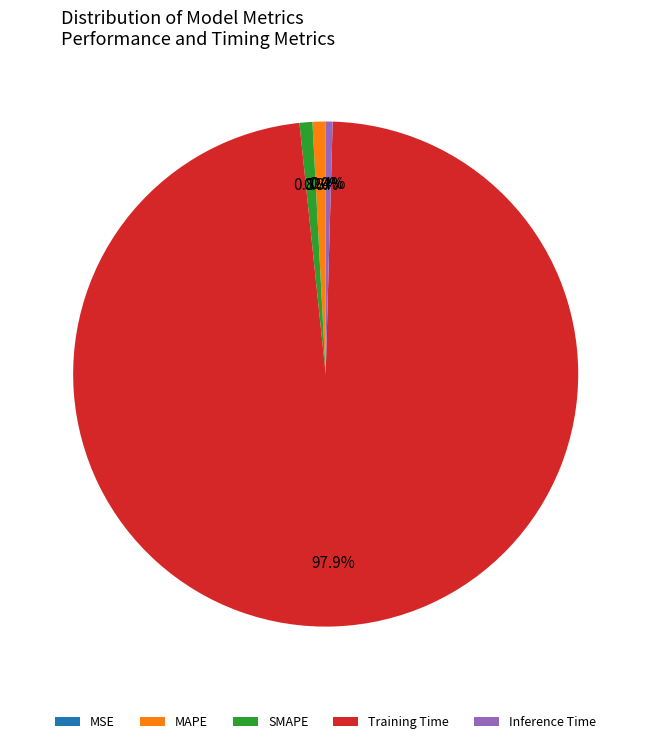

To the nearest percent, what portion does Training Time represent?

98%